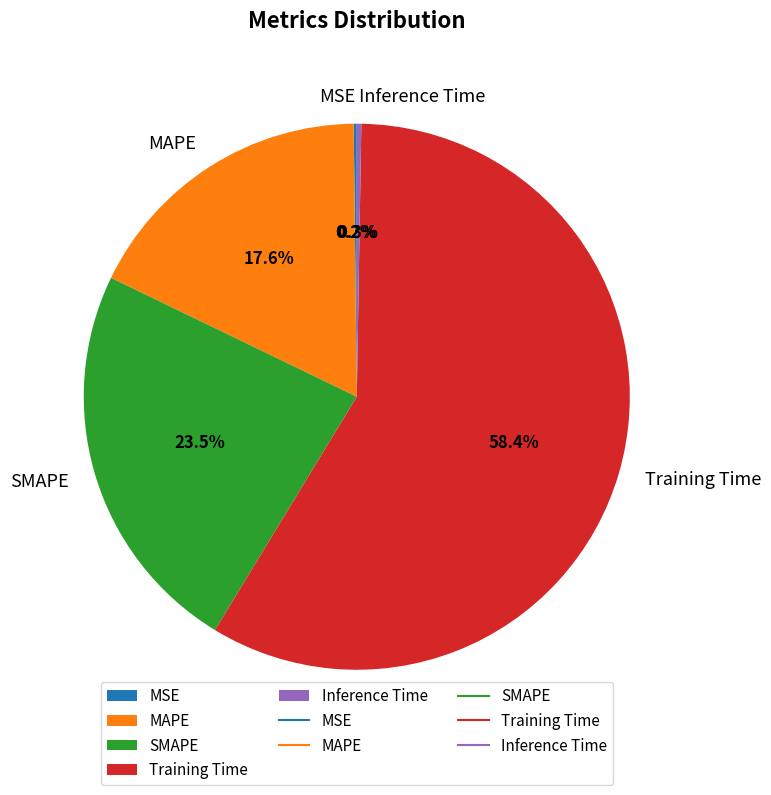

To the nearest percent, what is the average slice percentage?

20%